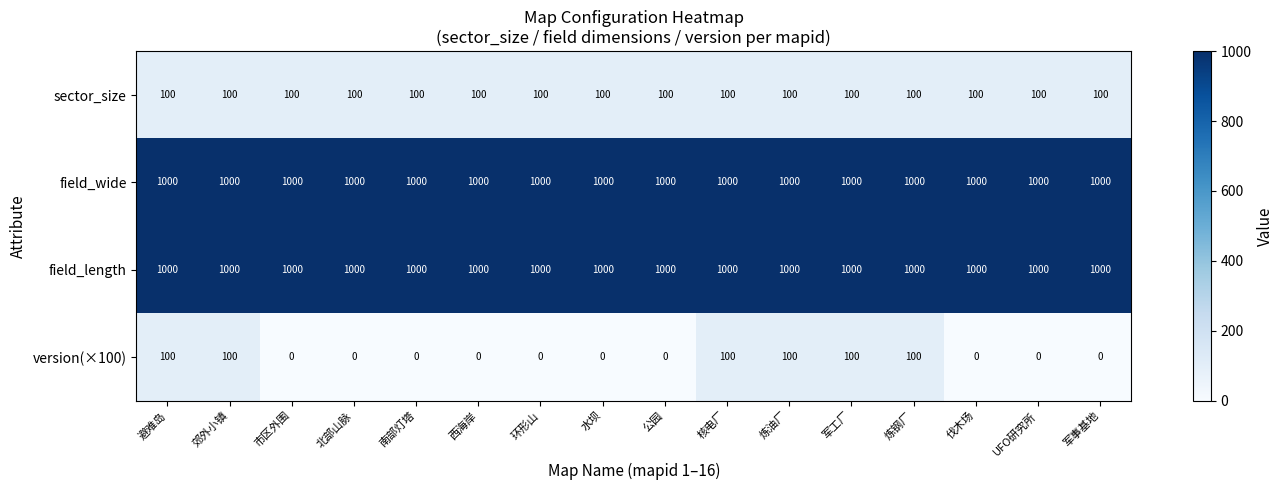

Count the version(×100) values in the range 0 to 100.

16